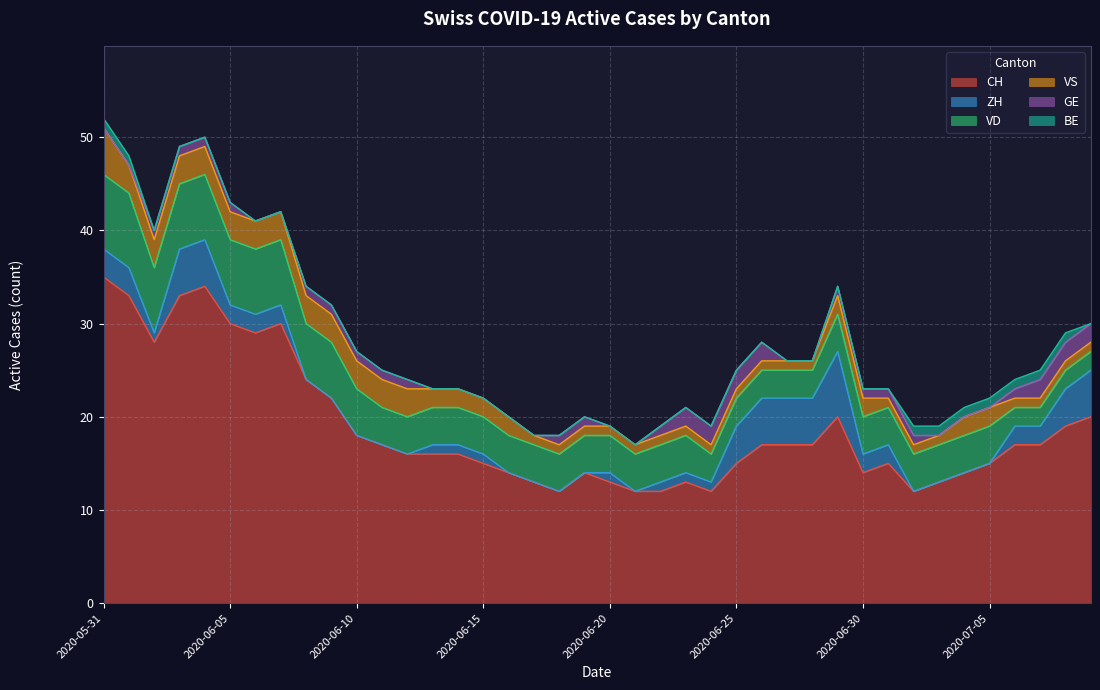

True or false: BE and VD intersect in this chart.

False